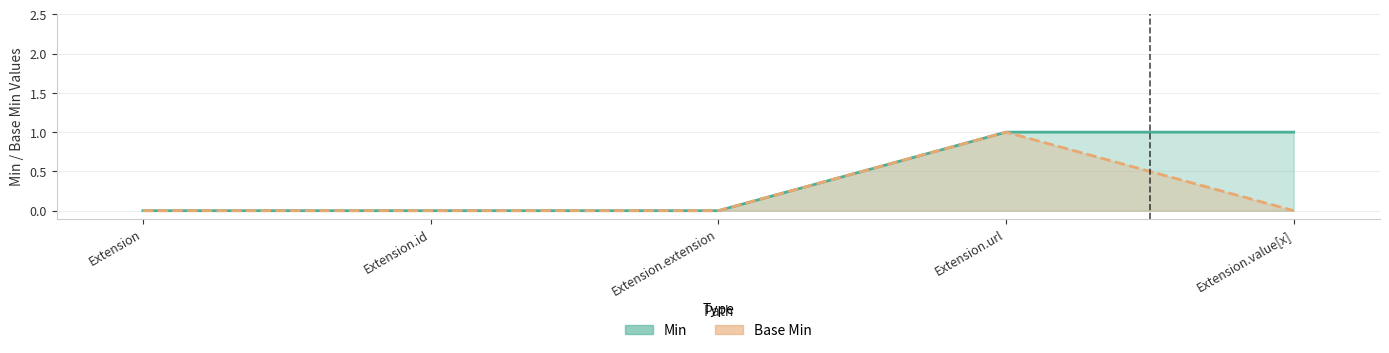

Which series has the largest total across all categories?

Min